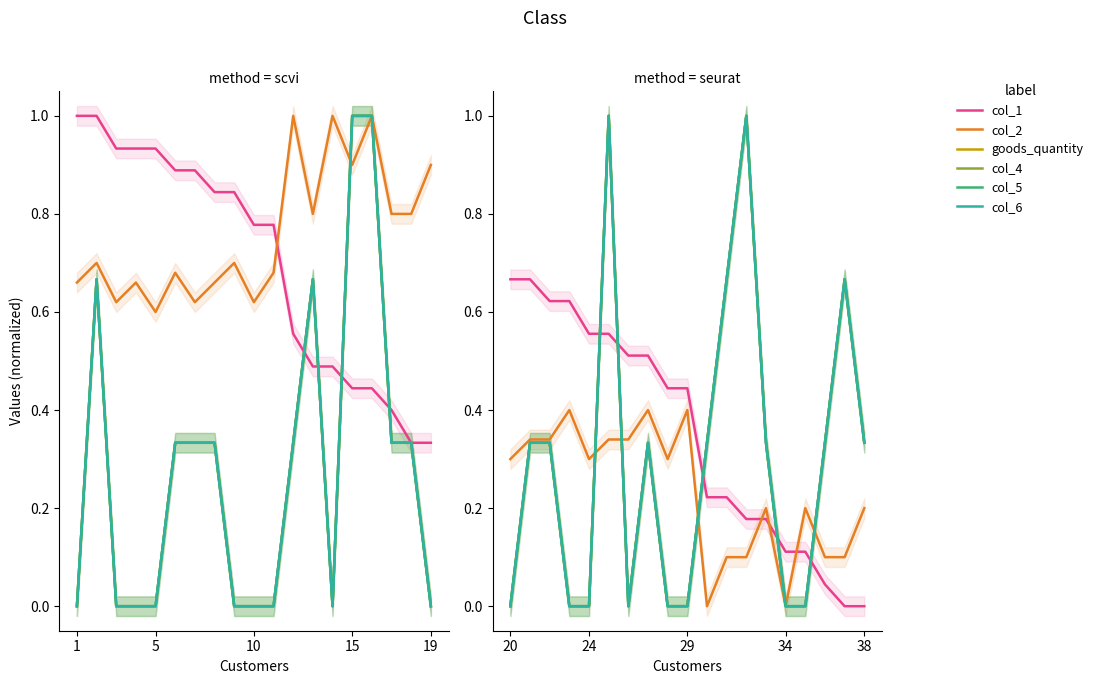

What is the difference between the maximum and minimum values in the col_5 series?

1.0